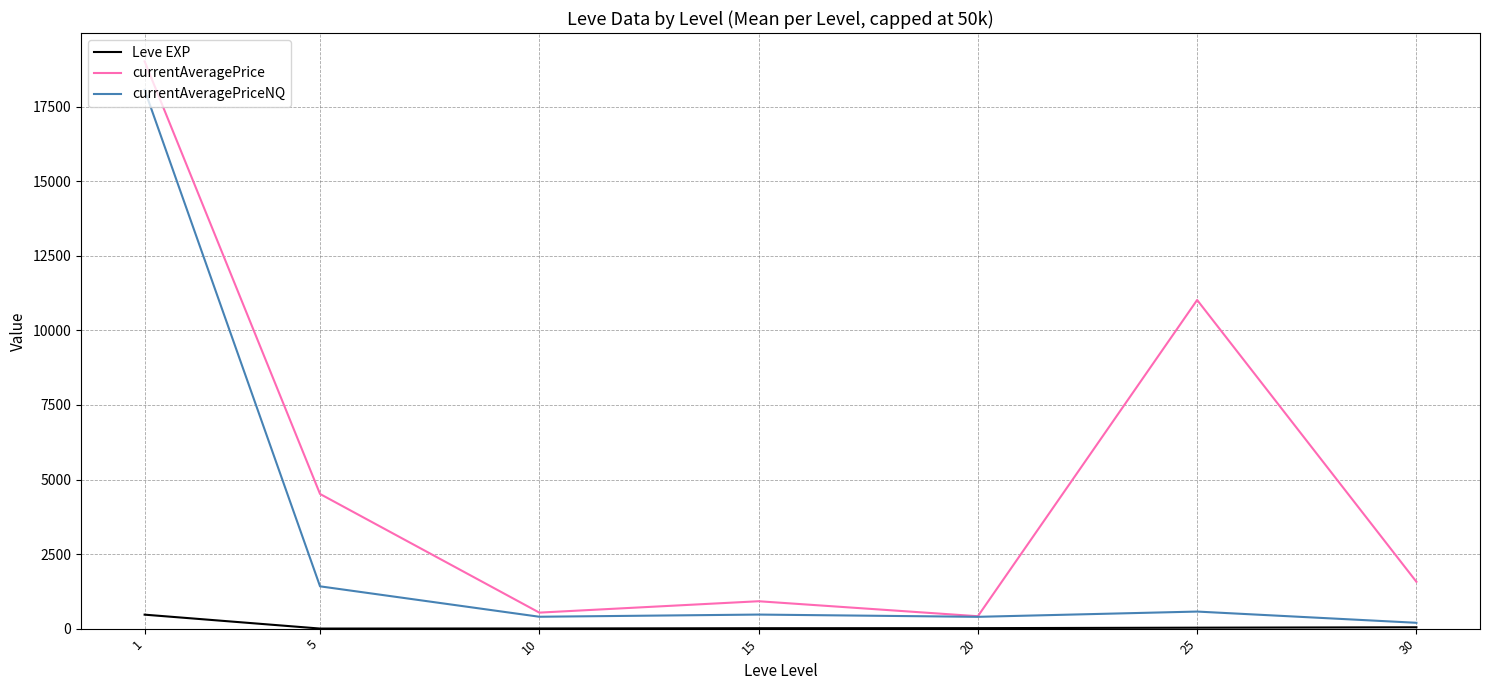

True or false: Leve EXP and currentAveragePrice intersect in this chart.

False